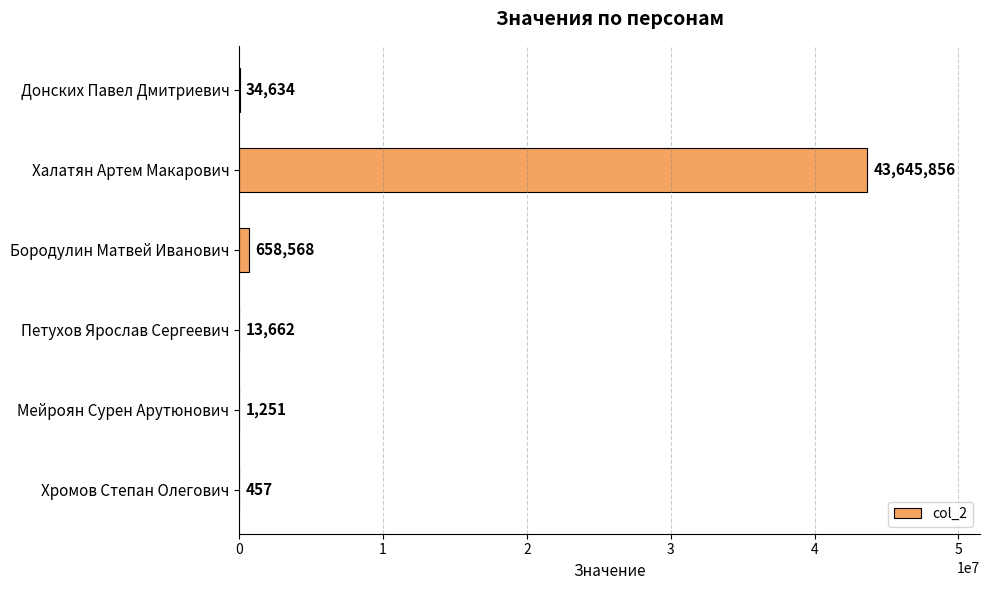

At which label is the value closest to 21823156?

Бородулин Матвей Иванович